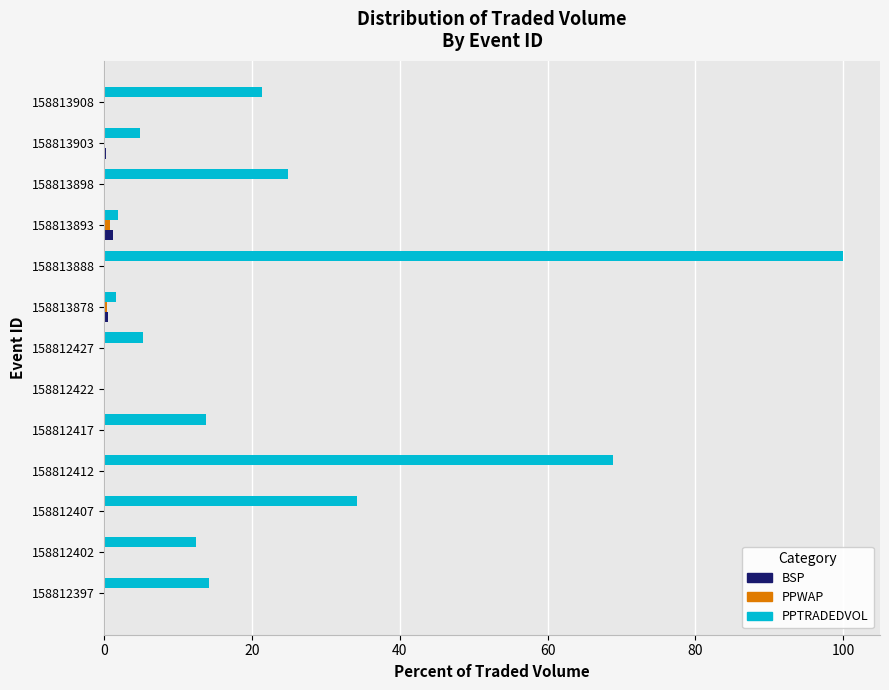

What is the maximum value for PPTRADEDVOL?

100.0